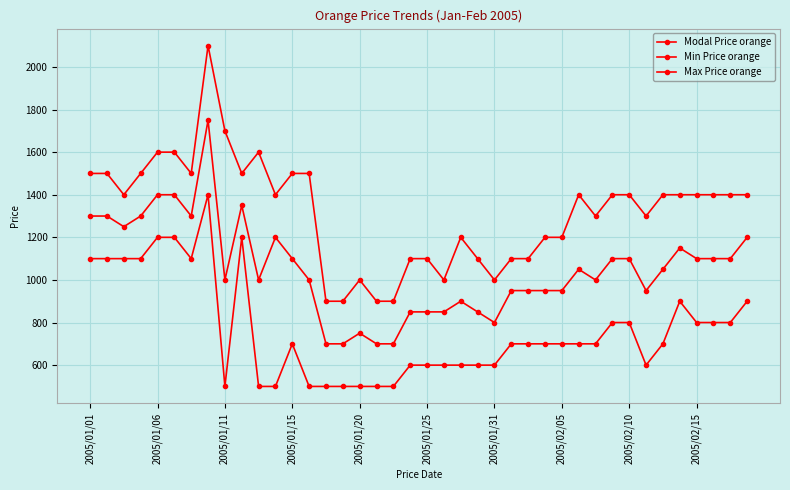

Does the chart display data point markers on the line(s)?

Yes